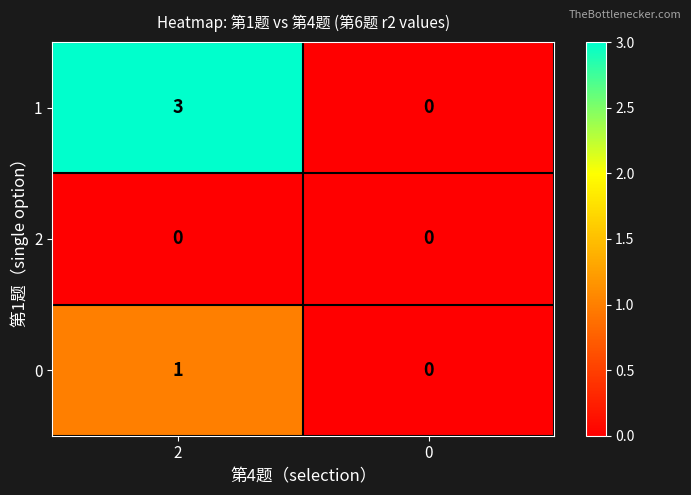

Which series has the largest total across all categories?

1